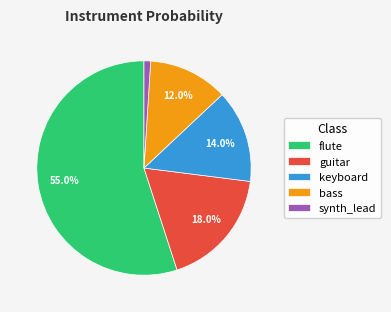

To the nearest percent, what is the difference between the largest and smallest slice percentages?

54%